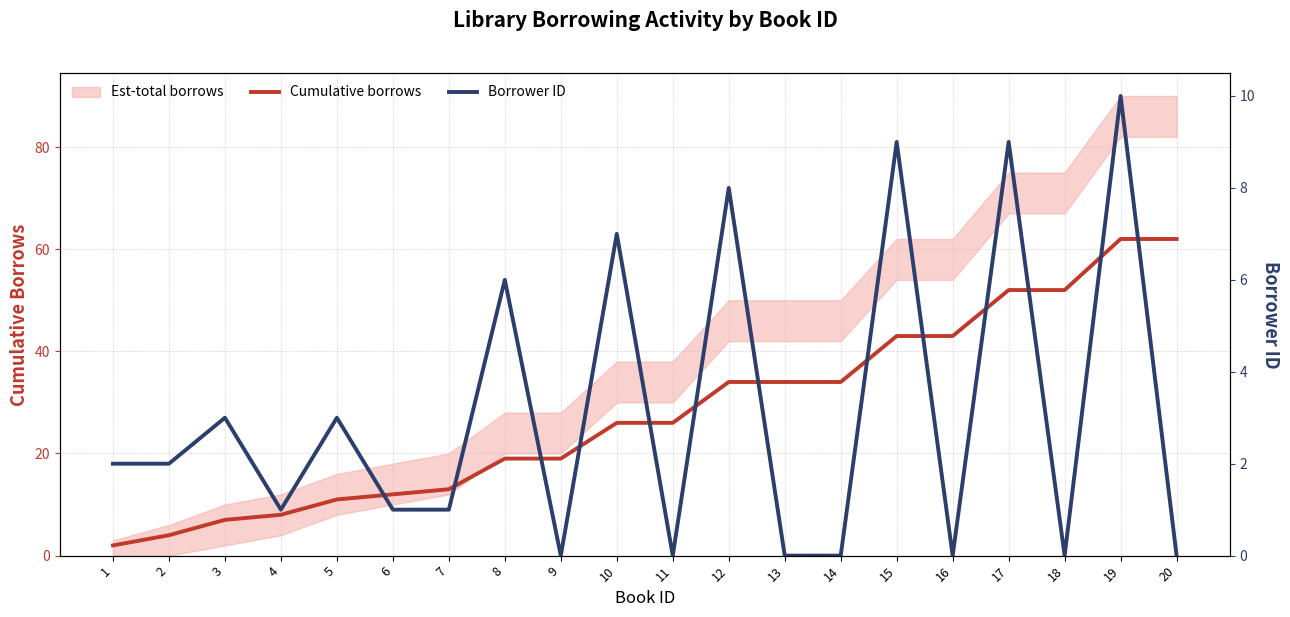

Reading right to left, transcribe all the data shown in this chart.

Cumulative borrows: 62	62	52	52	43	43	34	34	34	26	26	19	19	13	12	11	8	7	4	2
Borrower ID: 0	10	0	9	0	9	0	0	8	0	7	0	6	1	1	3	1	3	2	2